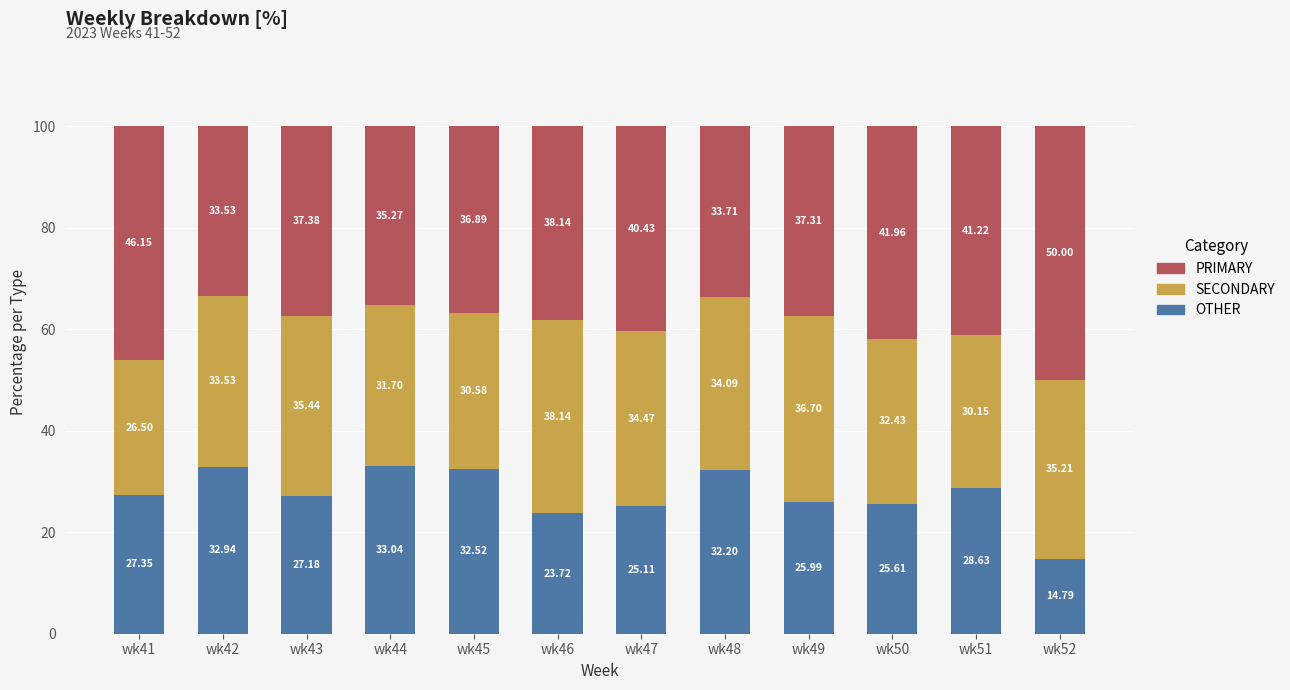

What is the value of the OTHER bar at the 1st from the left?

27.4